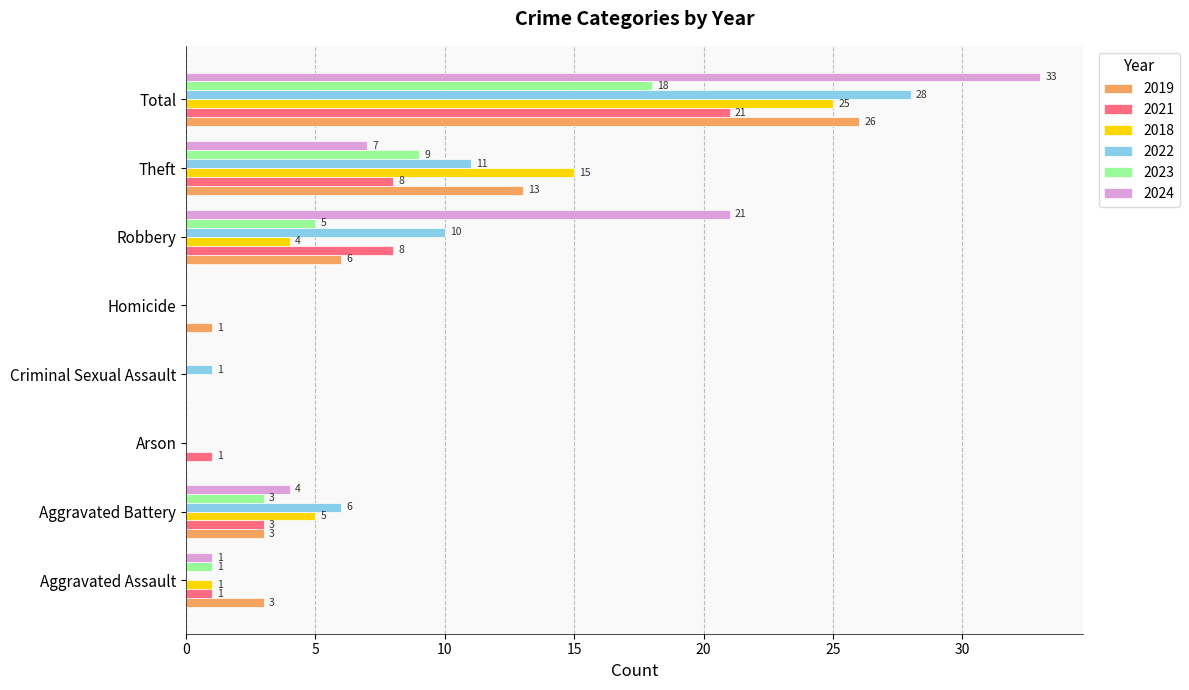

Which series has the largest total across all categories?

2024